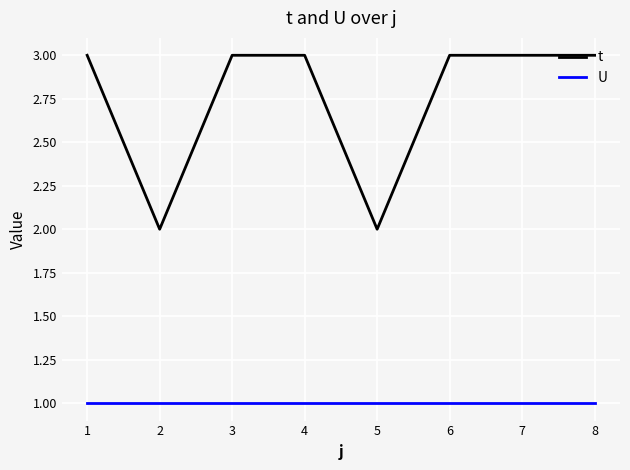

What is the maximum value for t?

3